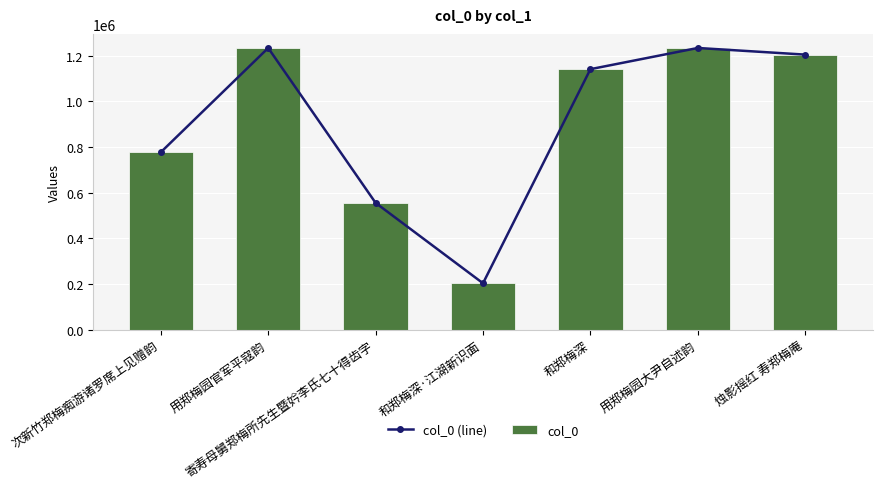

The value of col_0 (line) at 用郑梅园官军平寇韵 is 1640215. True or false?

False